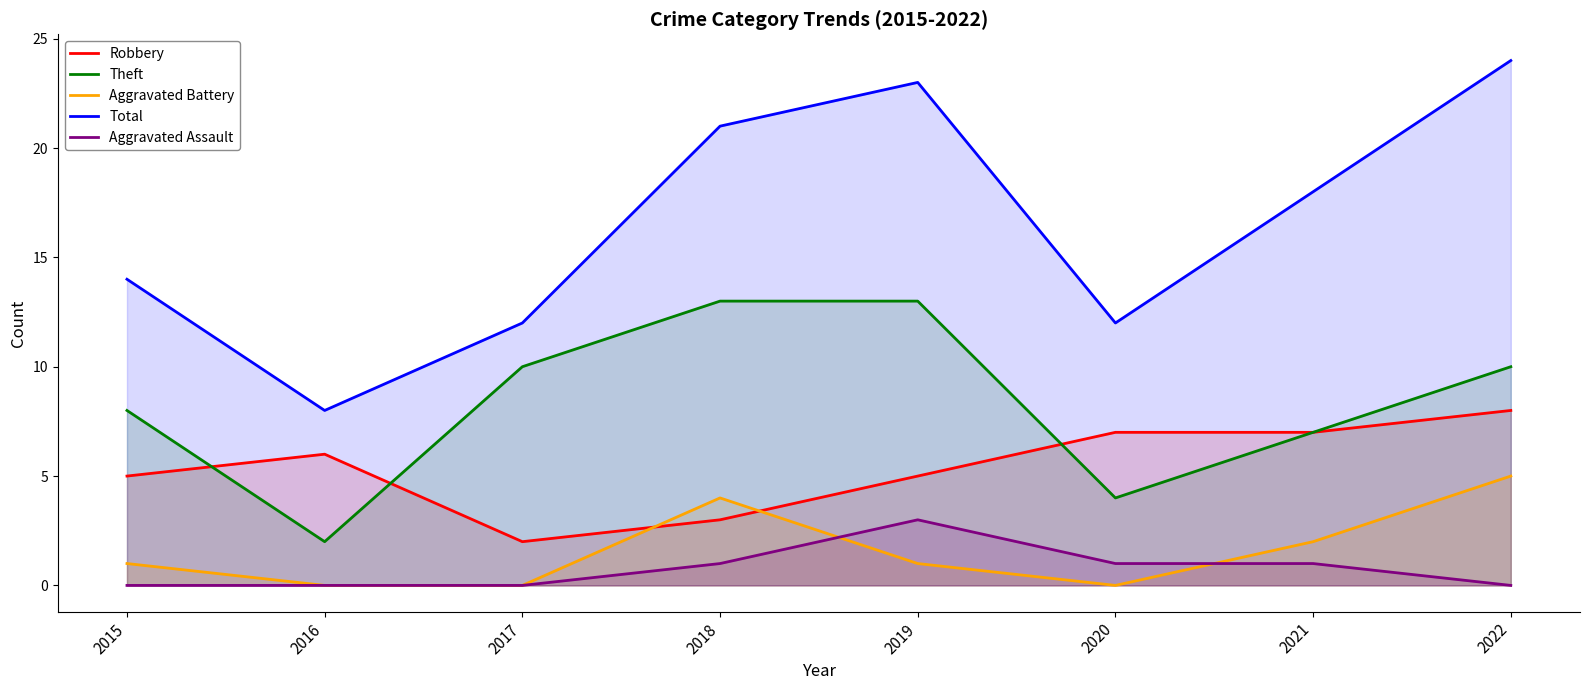

What is the difference between the Aggravated Assault values at 2017 and 2019?

3